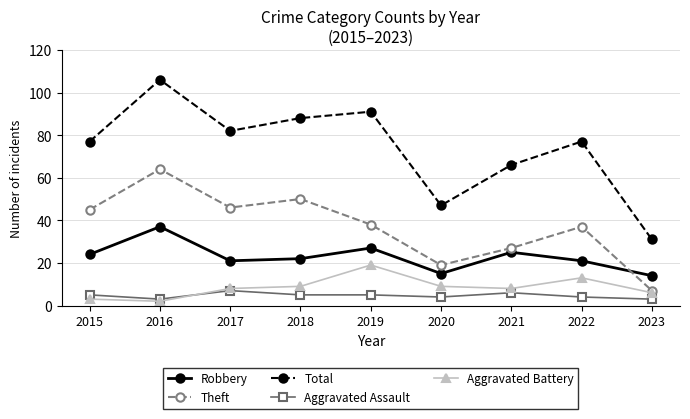

True or false: Theft and Aggravated Assault intersect in this chart.

False